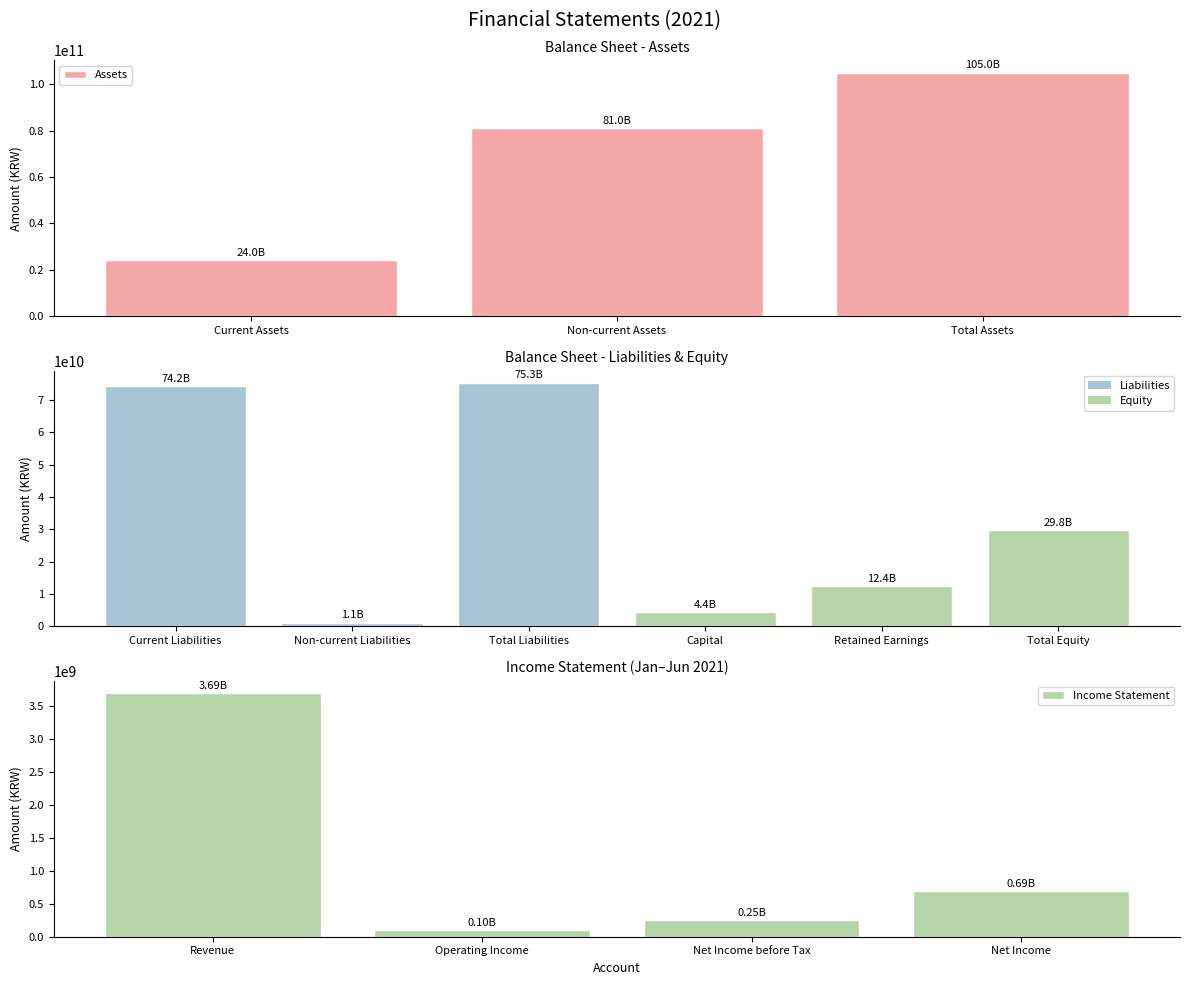

At which label does the data first exceed 687617505?

Revenue